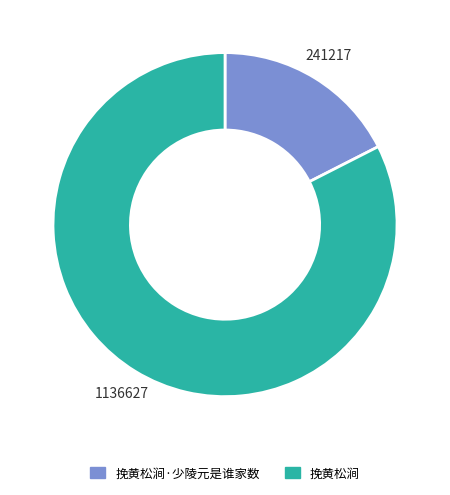

Is there a majority slice in this chart?

Yes